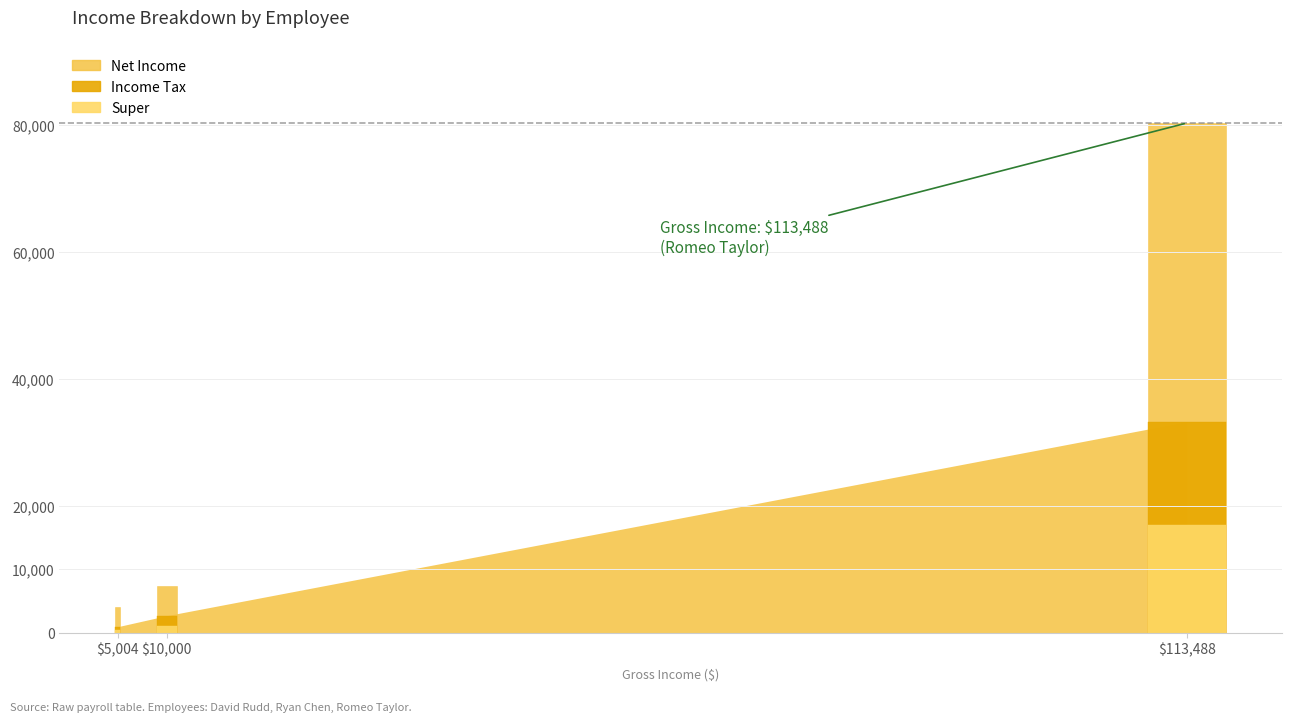

What is the difference between the maximum and minimum values in the Super series?

16574